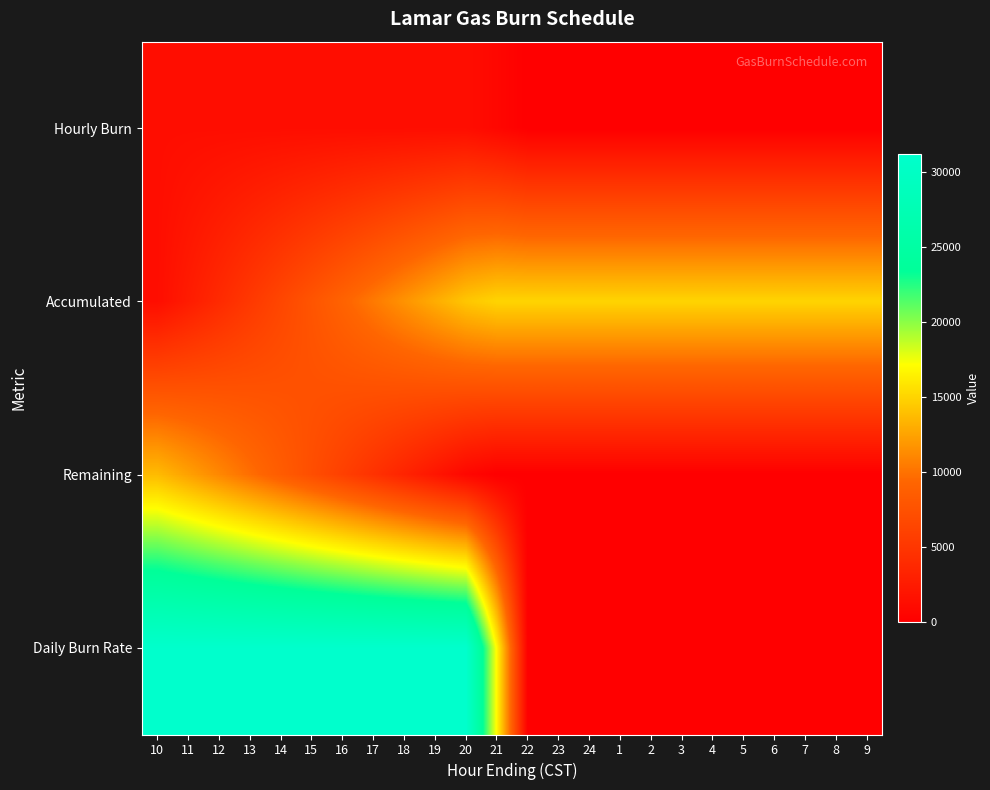

Which series has the widest spread of values?

Daily Burn Rate